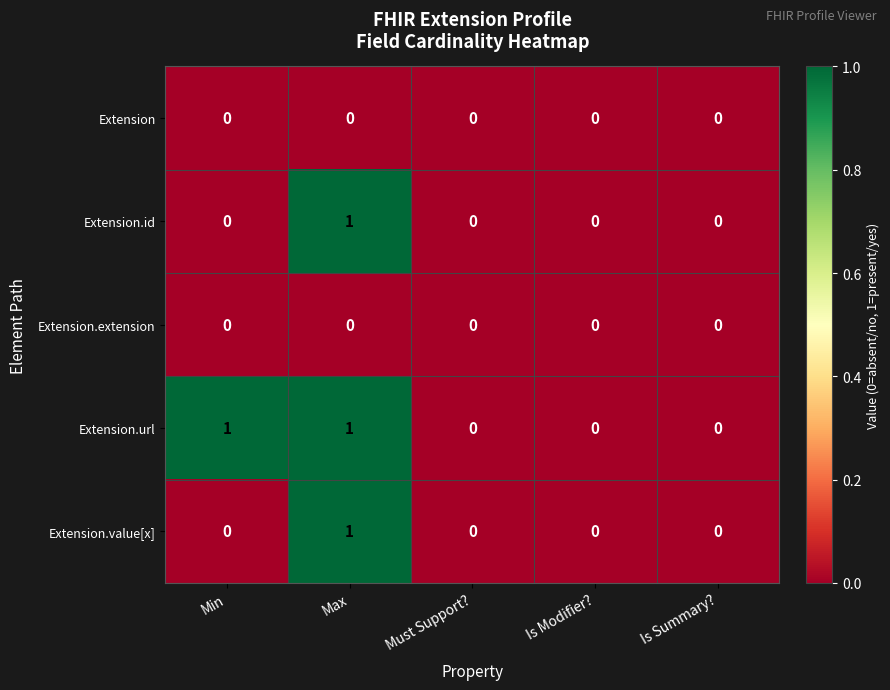

Reading left to right, what are all the values shown in this chart?

Extension: Min=0	Max=0	Must Support?=0	Is Modifier?=0	Is Summary?=0
Extension.id: Min=0	Max=1	Must Support?=0	Is Modifier?=0	Is Summary?=0
Extension.extension: Min=0	Max=0	Must Support?=0	Is Modifier?=0	Is Summary?=0
Extension.url: Min=1	Max=1	Must Support?=0	Is Modifier?=0	Is Summary?=0
Extension.value[x]: Min=0	Max=1	Must Support?=0	Is Modifier?=0	Is Summary?=0